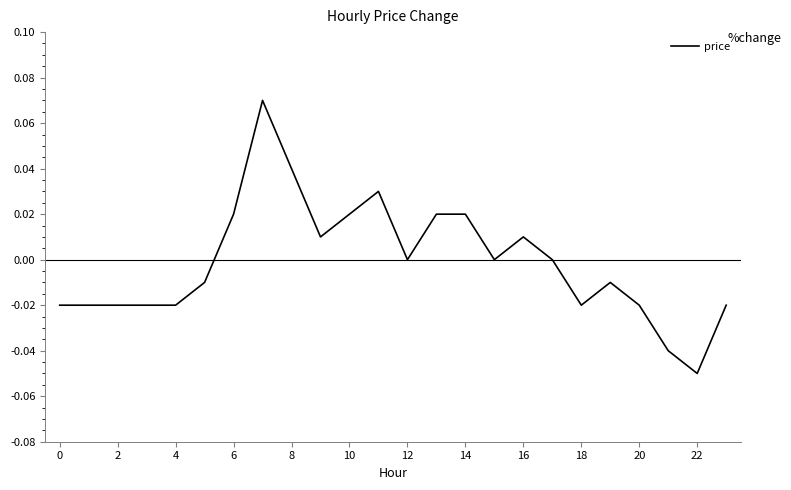

At which category does the chart reach its minimum across all series?

22